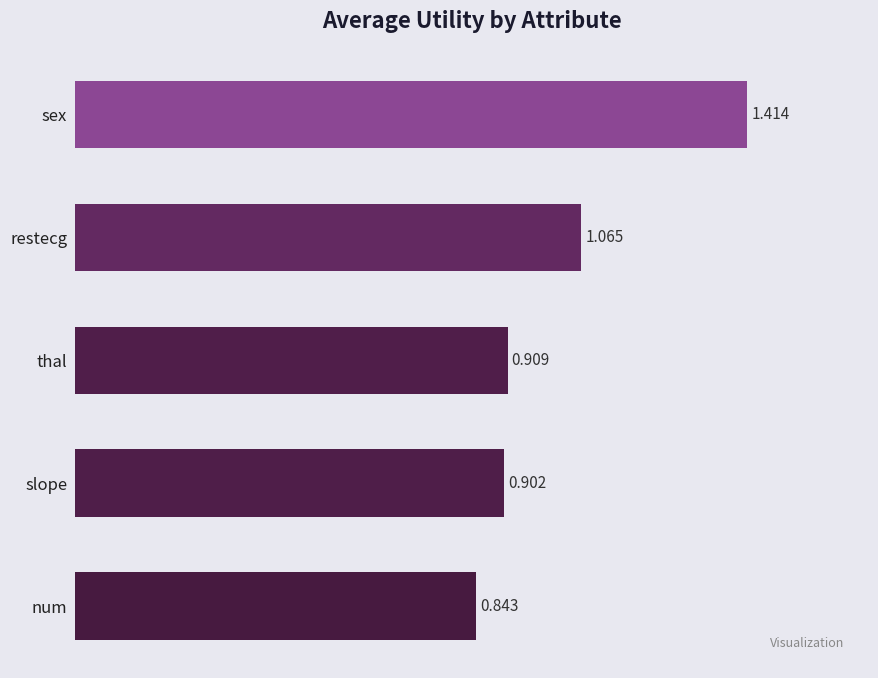

What is the difference between the maximum and minimum values?

0.6